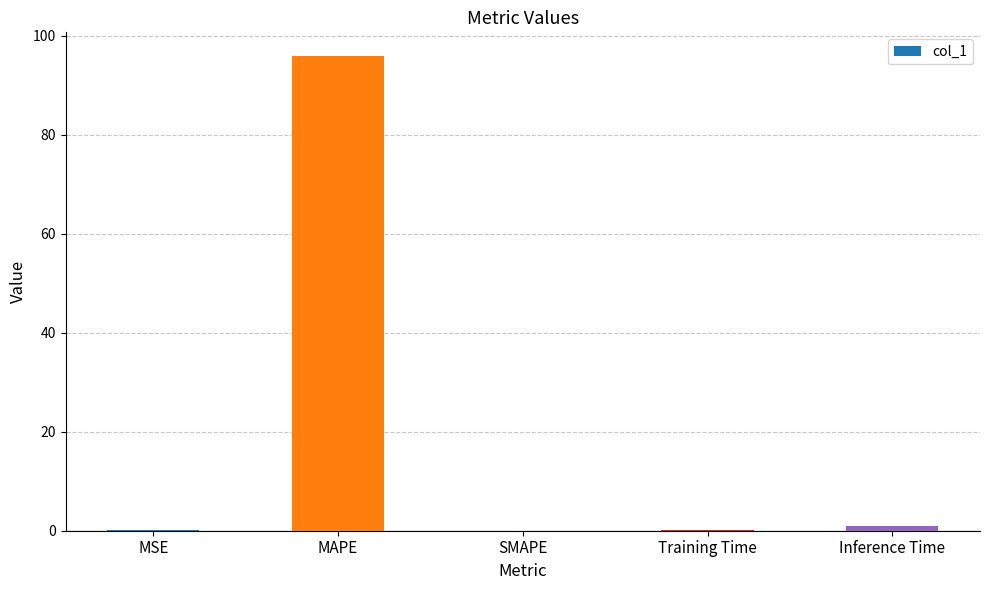

The value at MAPE is 167.1. True or false?

False